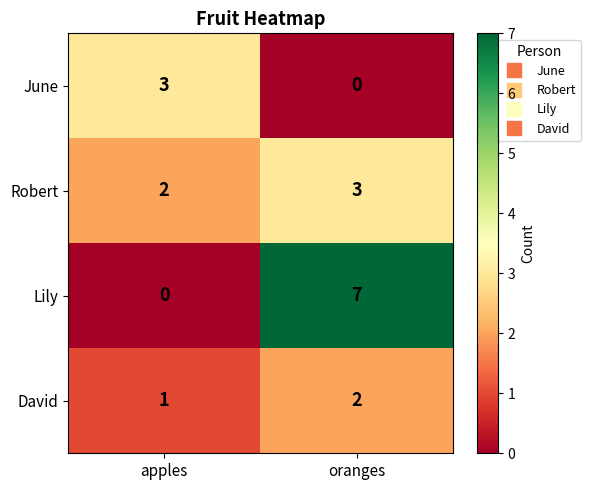

Reading left to right, transcribe all the data shown in this chart.

June: apples=3	oranges=0
Robert: apples=2	oranges=3
Lily: apples=0	oranges=7
David: apples=1	oranges=2